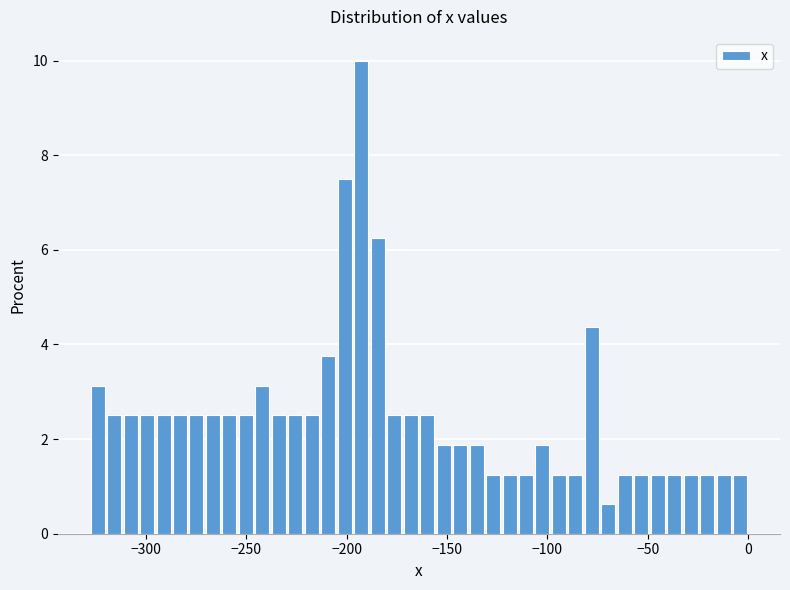

Around what value on the x-axis is the tallest bar? Give the approximate position of its centre, as read against the axis.

-195